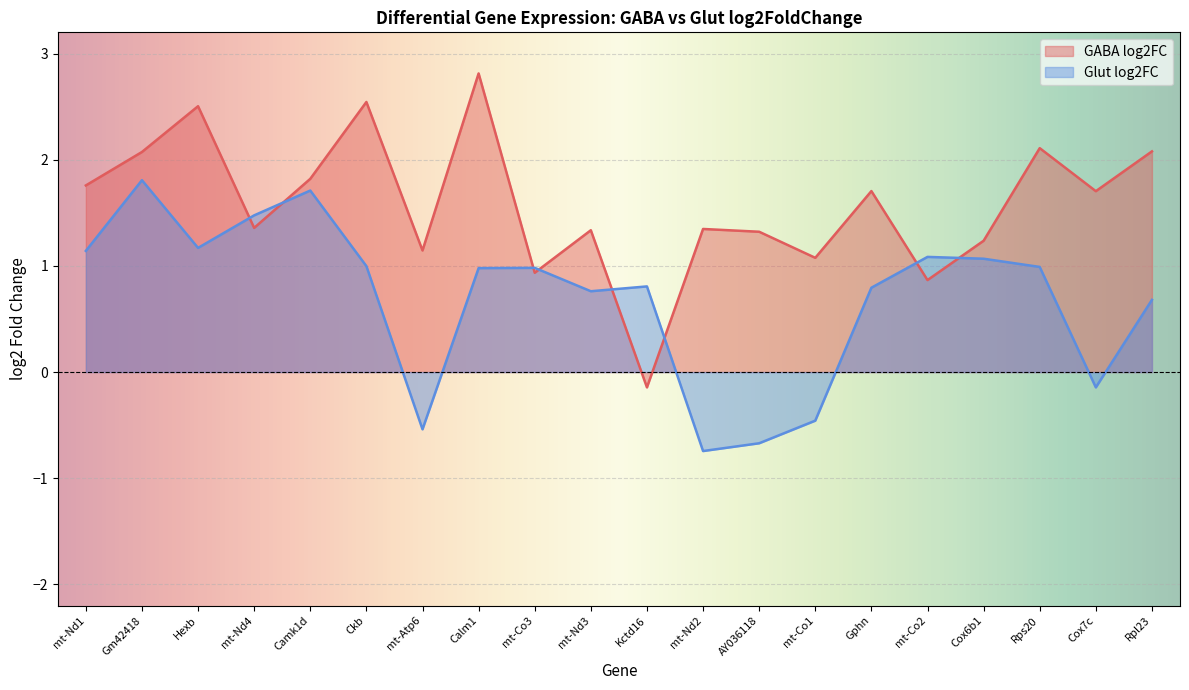

Rank the series by their maximum value, from lowest to highest.

Glut log2FC, GABA log2FC